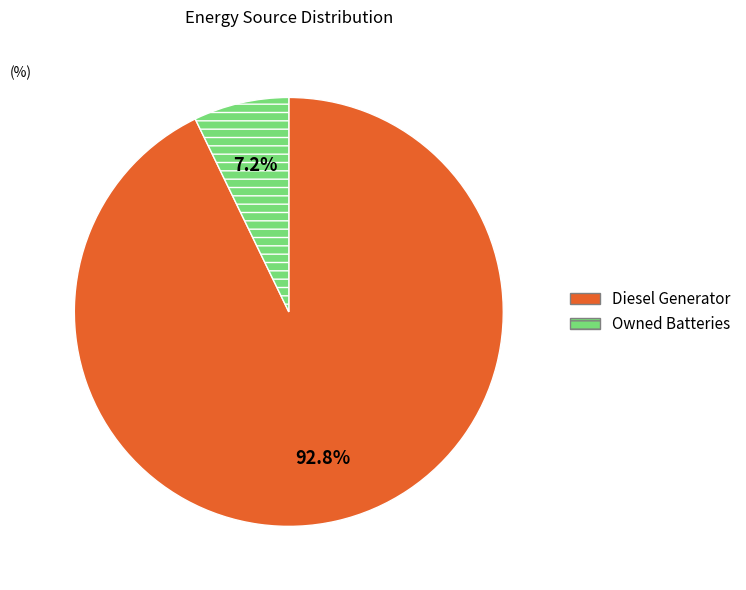

To the nearest percent, what is the difference between the largest and smallest slice percentages?

86%